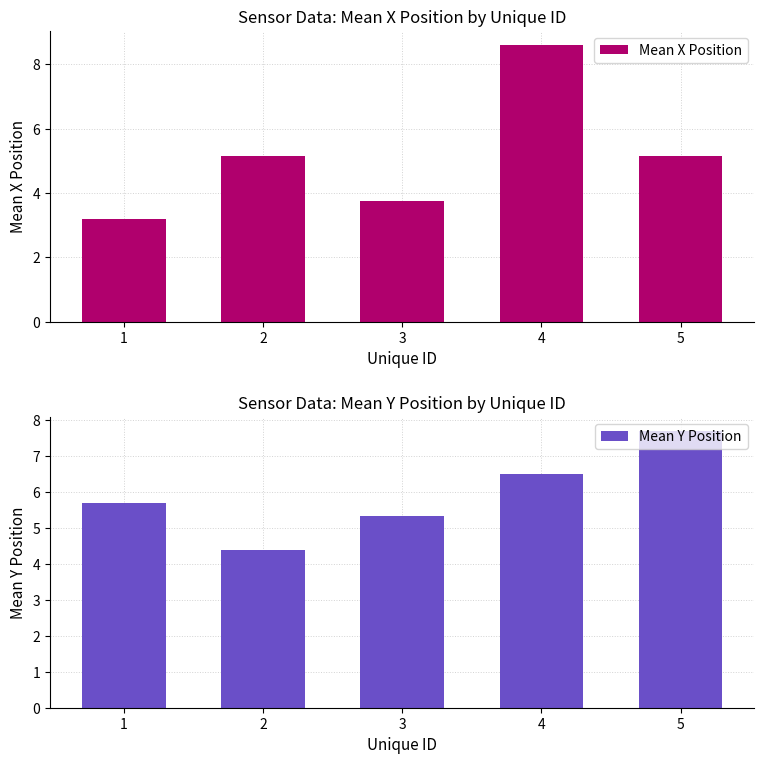

Is it true that Mean X Position equals 8.8 at 2?

False